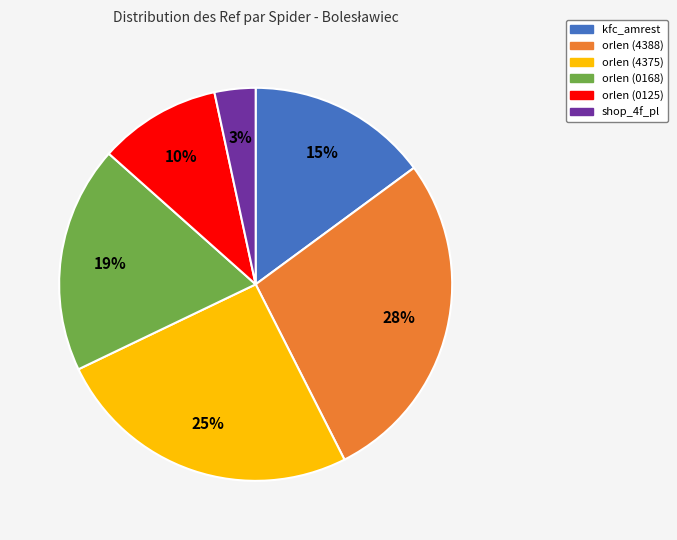

How many segments does this pie chart have?

6